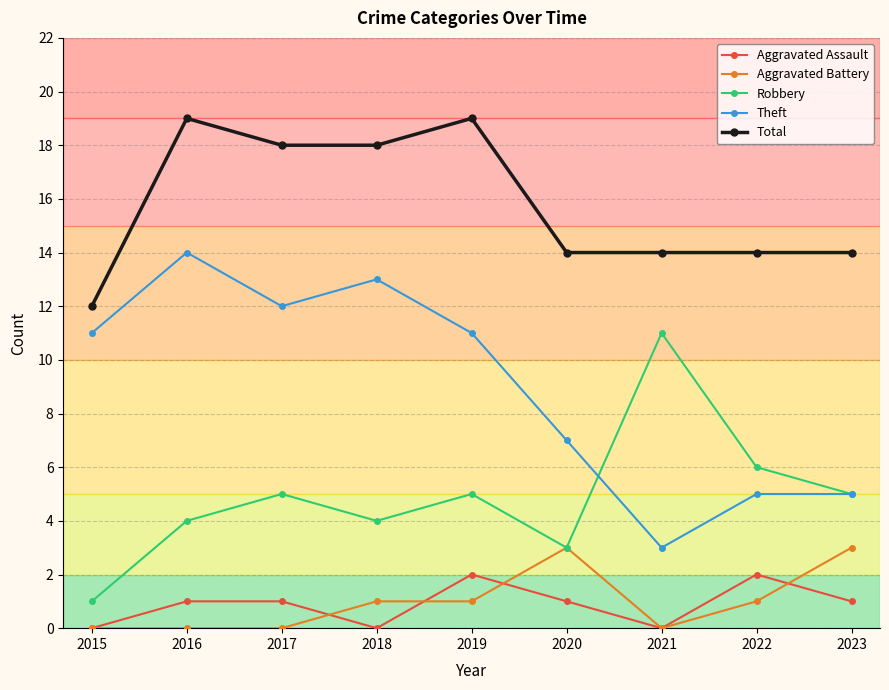

What is the maximum value shown in the chart?

19